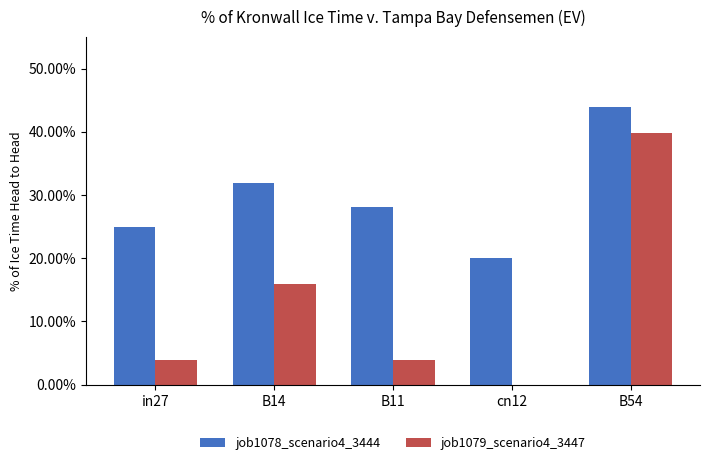

What are all the series names shown in the legend?

job1078_scenario4_3444, job1079_scenario4_3447